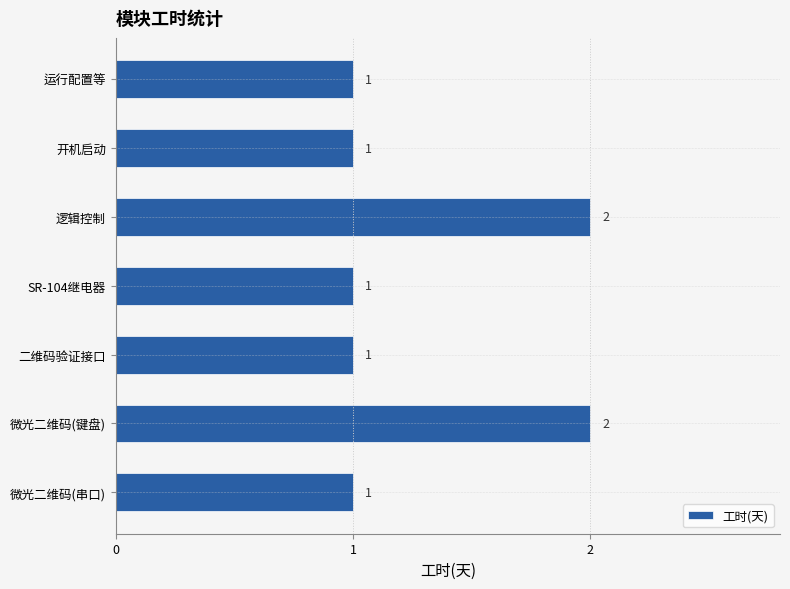

How many data points does each series have?

7